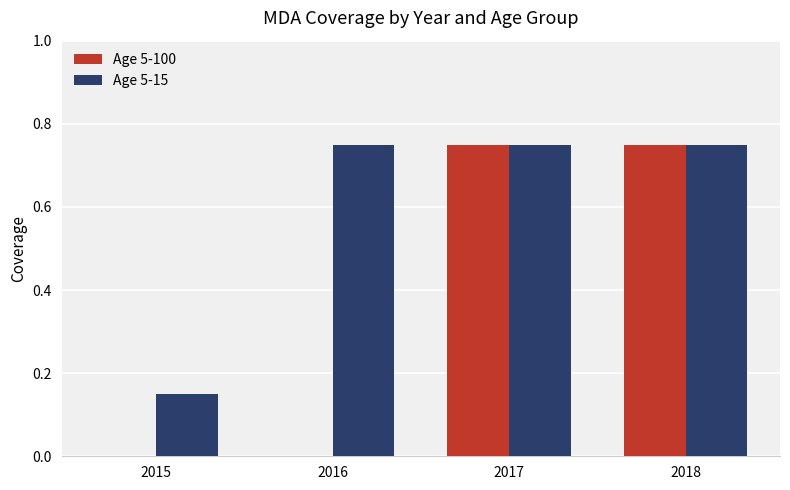

Between 2015 and 2018, which series saw the biggest shift?

Age 5-100